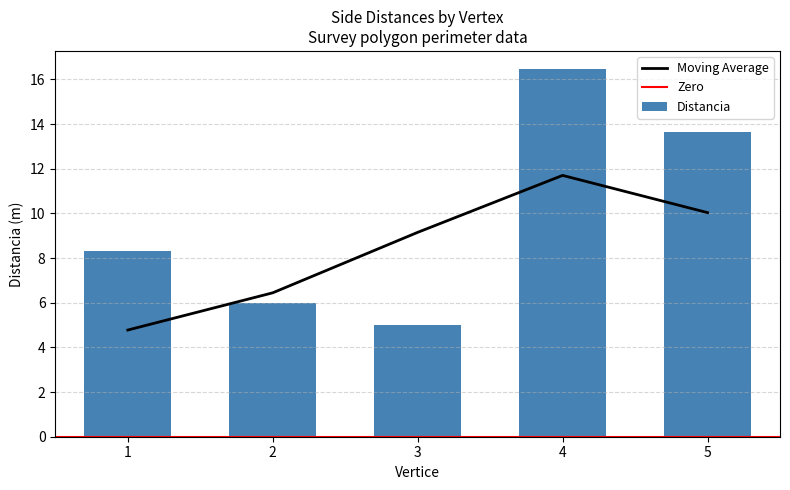

How many categories are shown in the chart?

5